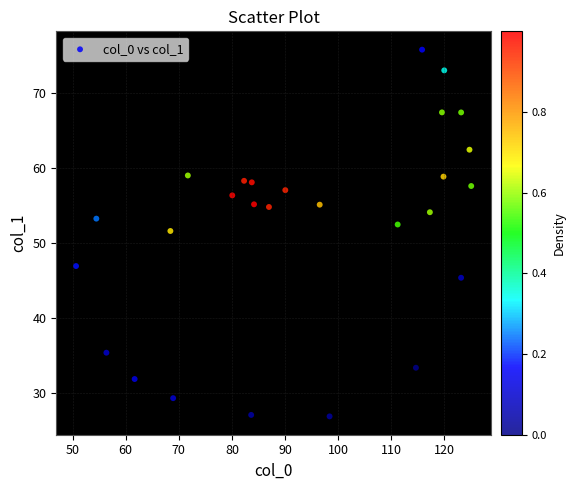

What is the range of X values (max minus min)?

74.4